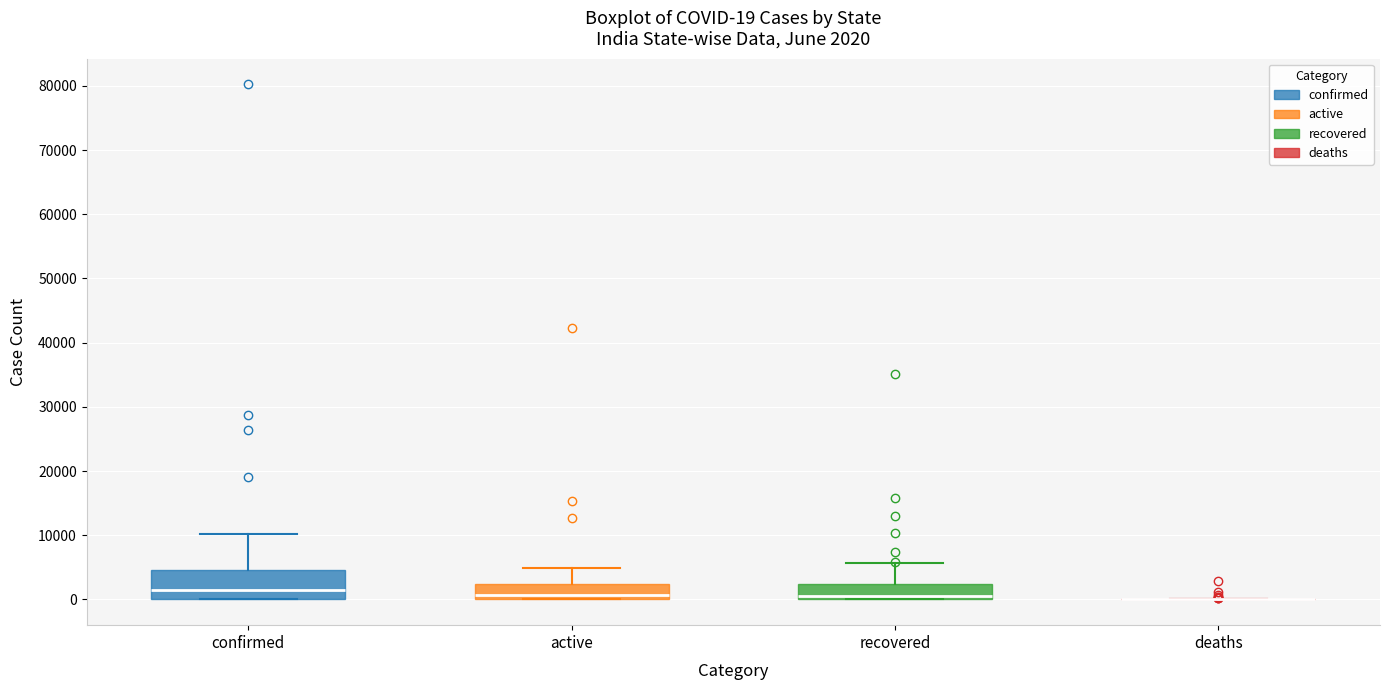

Comparing the boxes themselves (not the whiskers), which one is the tallest?

confirmed